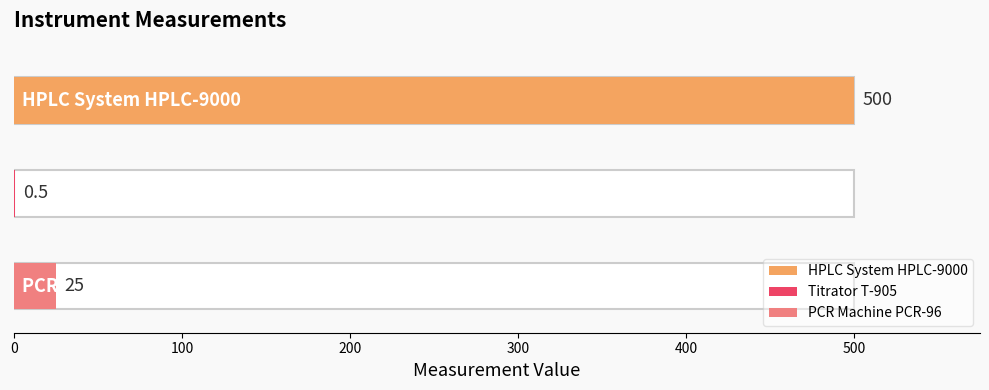

What is the change in value from Titrator T-905 to PCR Machine PCR-96?

+24.5